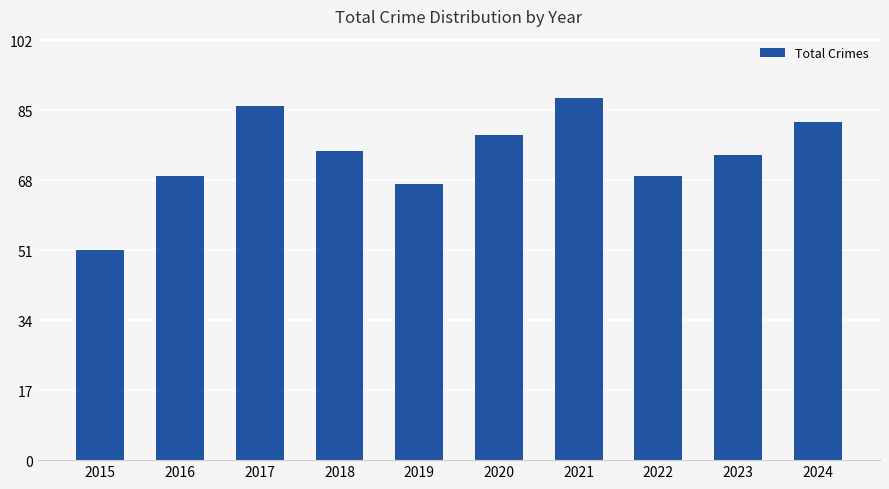

Reading left to right, extract all data points from this chart.

2015=51	2016=69	2017=86	2018=75	2019=67	2020=79	2021=88	2022=69	2023=74	2024=82